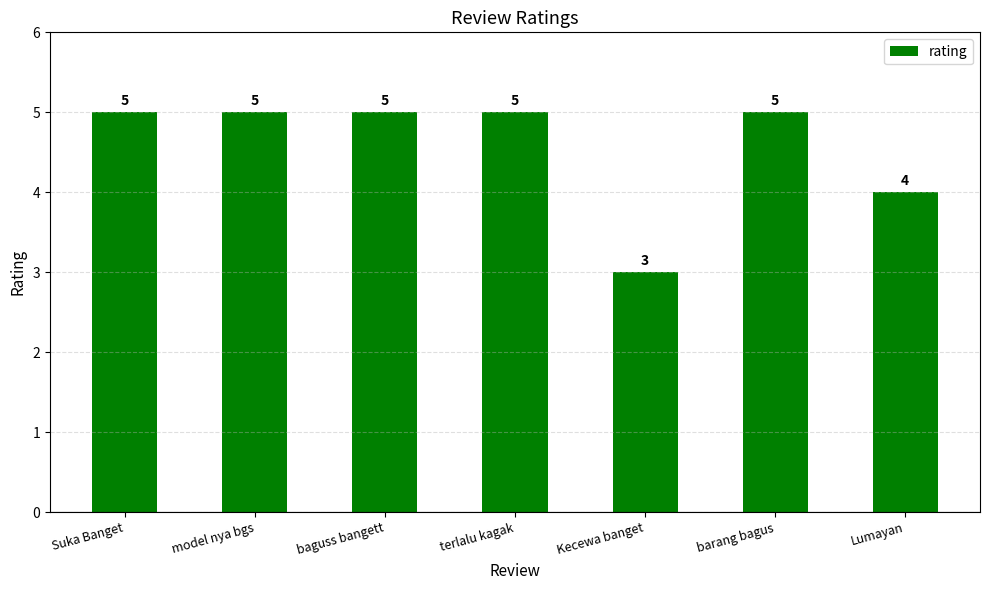

What is the maximum value shown in the chart?

5